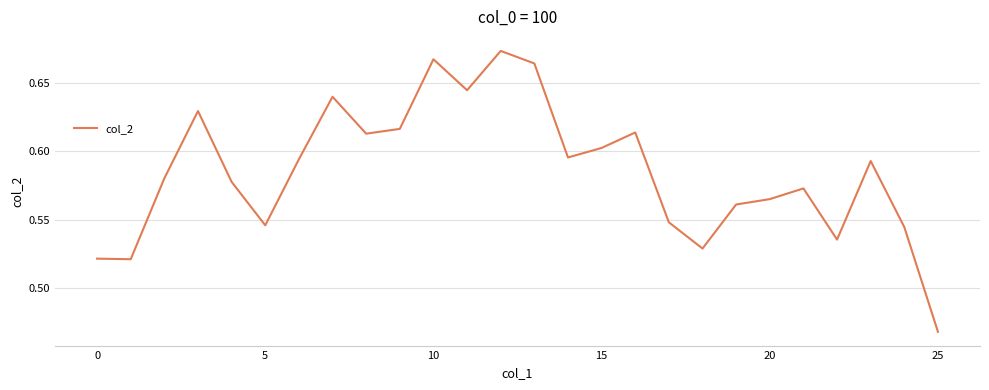

How many lines are shown in the chart?

1